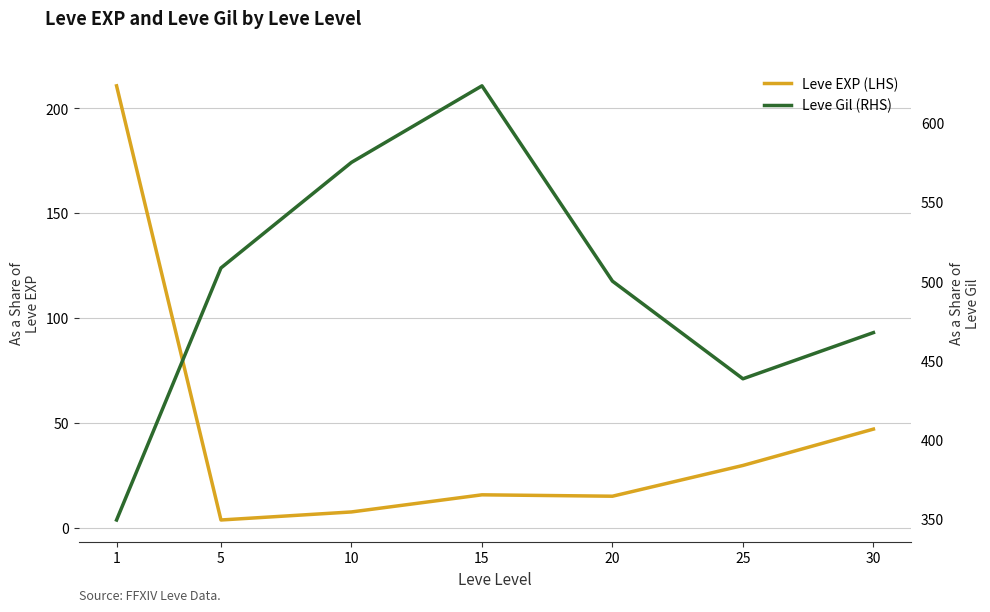

At which category is the sum across all series the highest?

15